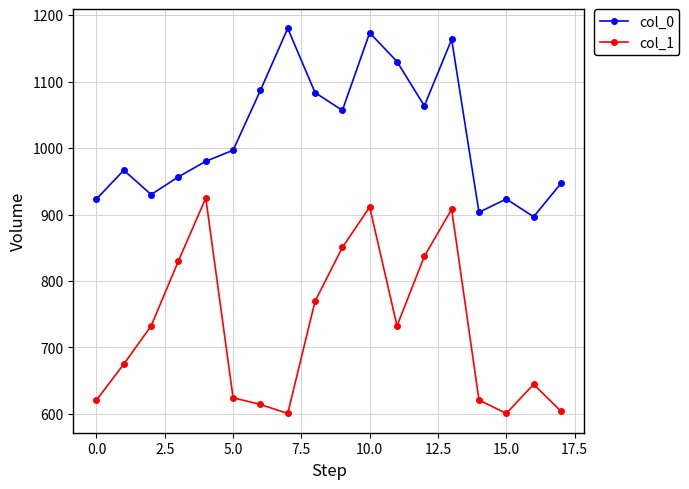

What is the smallest value displayed?

600.8